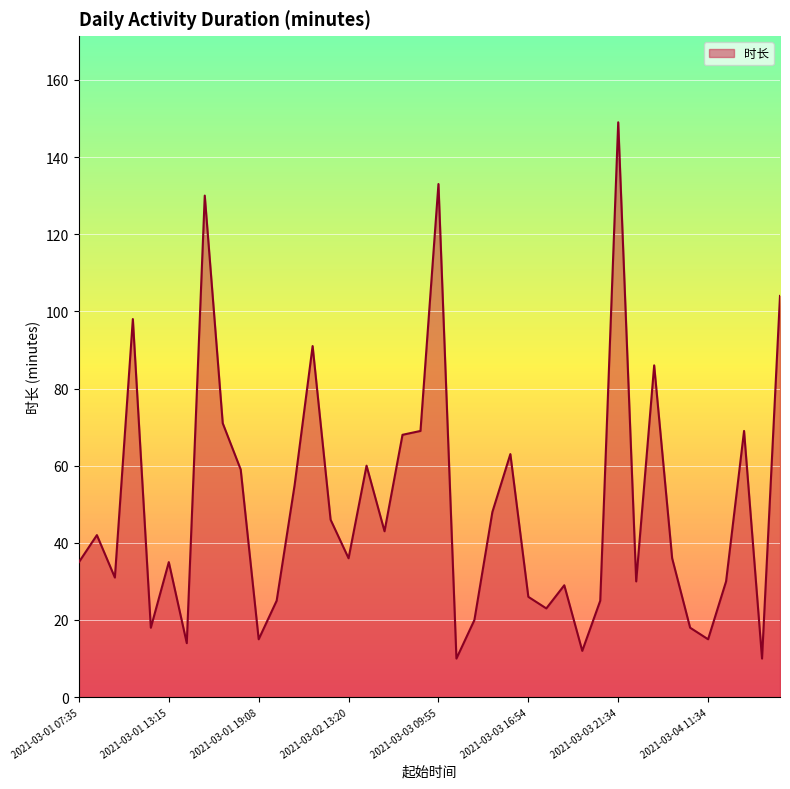

What is the smallest value displayed?

10